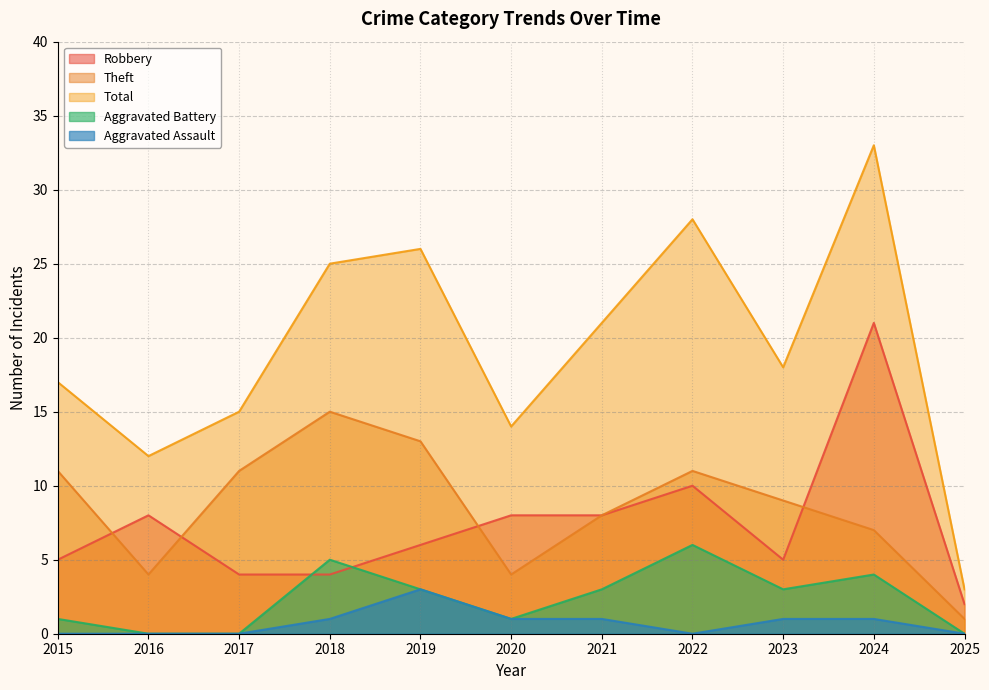

How many lines are shown in the chart?

5